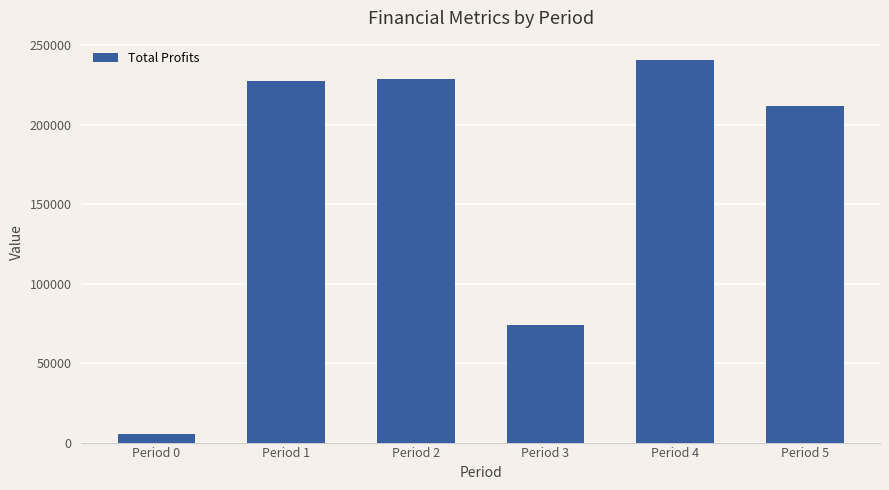

What is the difference between the values at Period 3 and Period 2?

154936.5